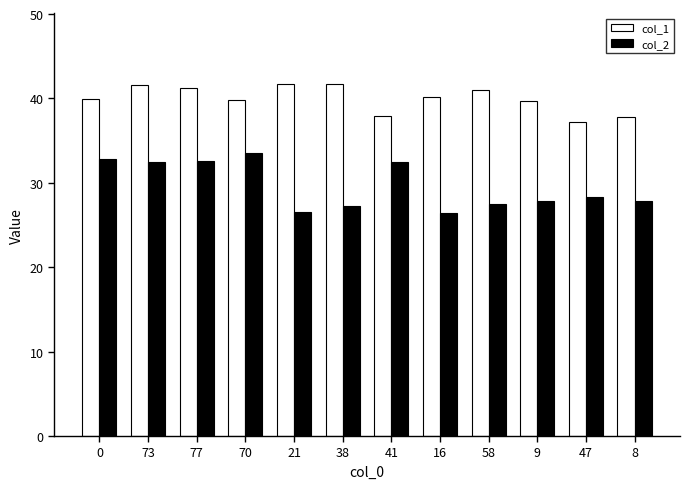

Rank the series by their average value, from highest to lowest.

col_1, col_2